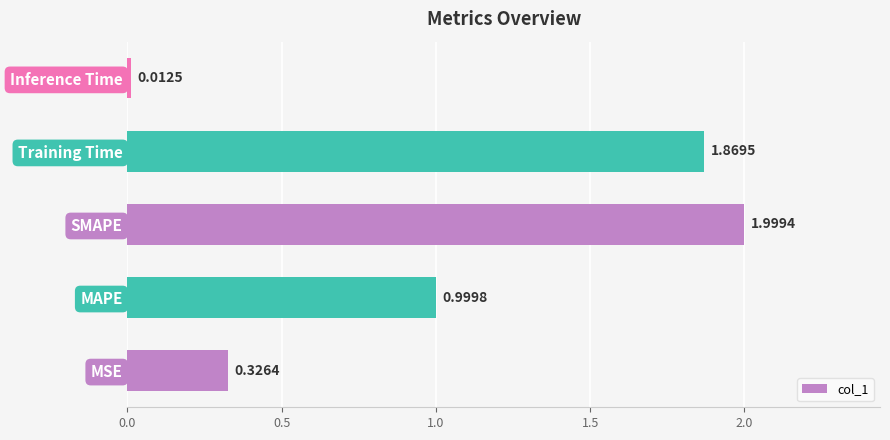

List the labels in order of value, smallest first.

Inference Time, MSE, MAPE, Training Time, SMAPE